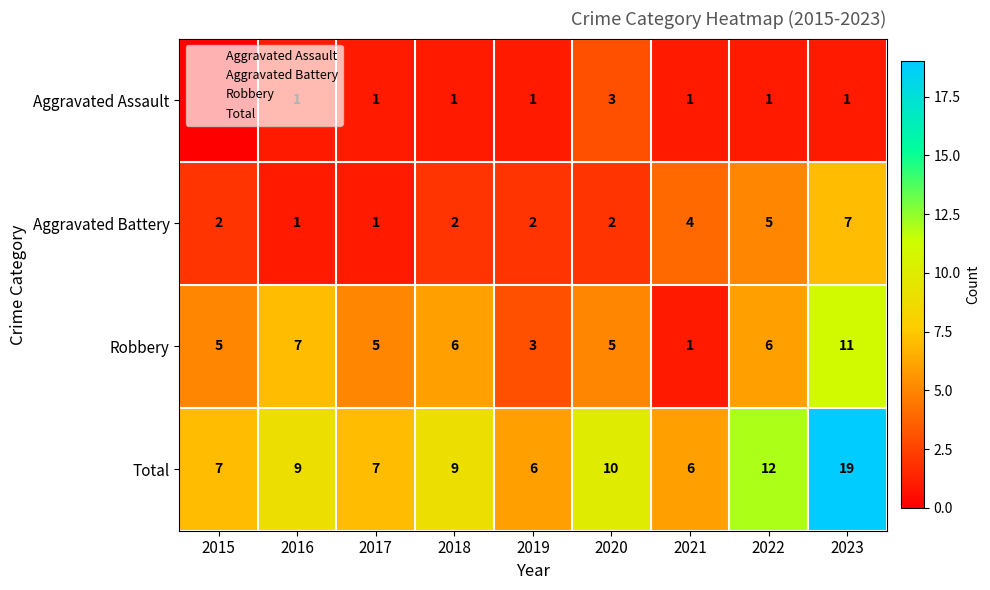

Which category has the highest value in the Robbery series?

2023